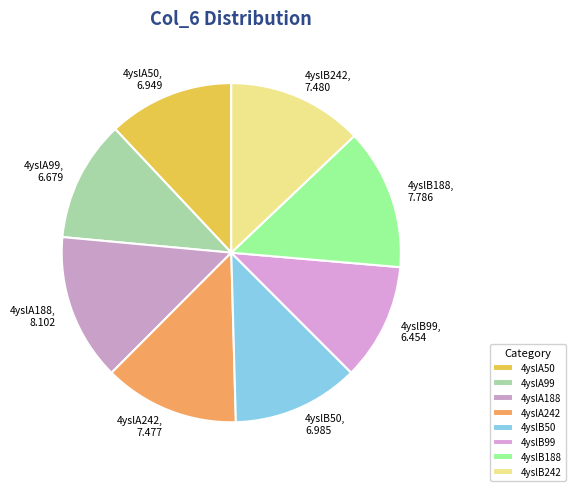

Is 4yslB242 the majority of the pie?

No